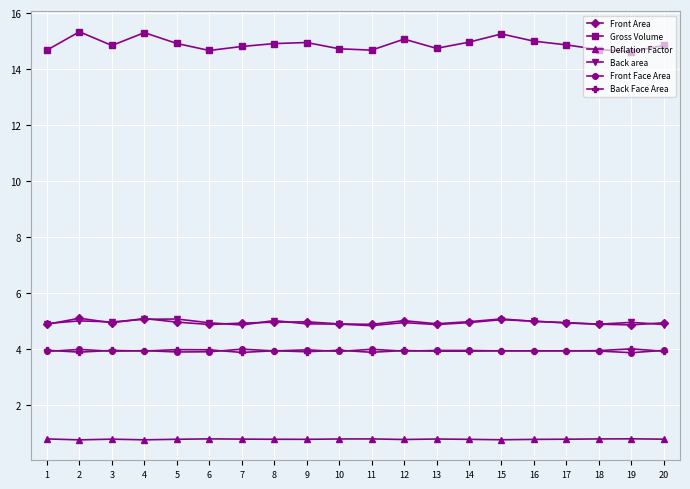

True or false: Back Face Area and Gross Volume cross at least once.

False